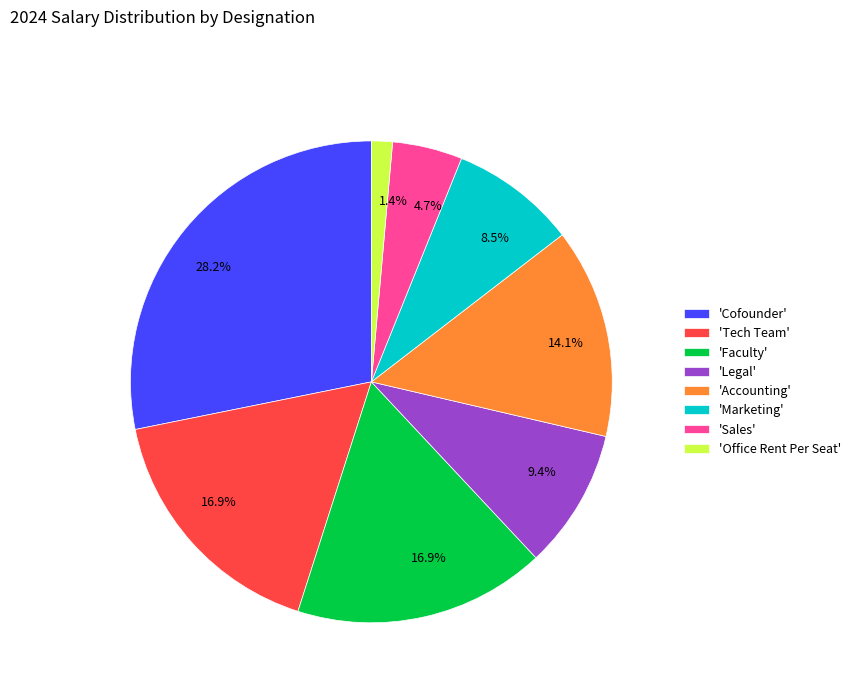

Is there any slice that represents more than half of the pie?

No